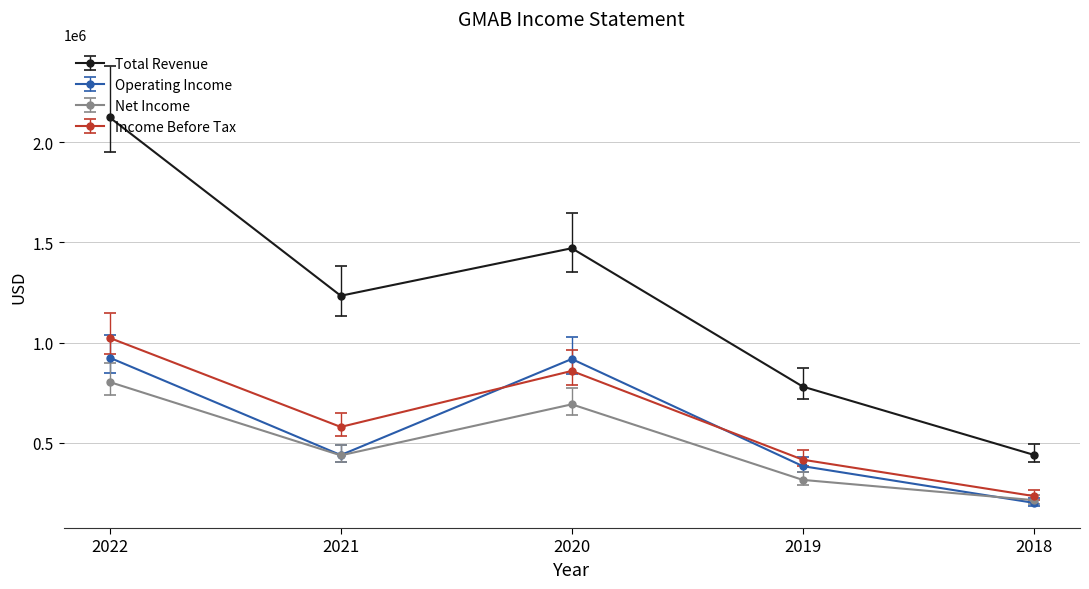

What is the sum of all Operating Income values?

2867100